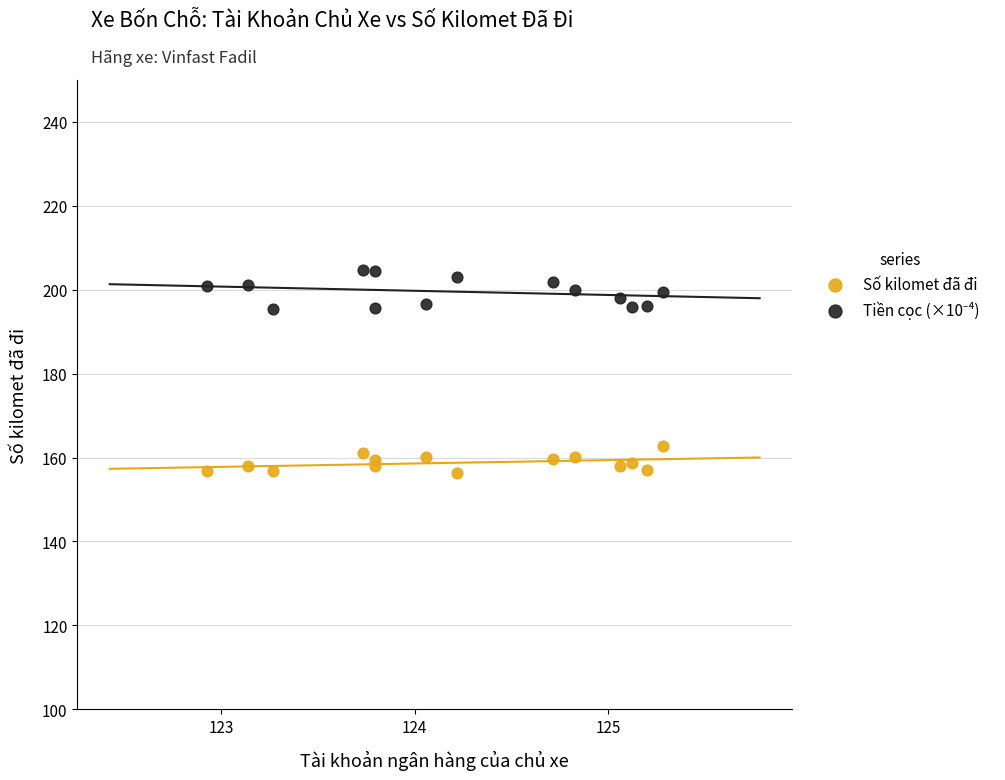

Which series reaches the minimum Y coordinate?

Số kilomet đã đi